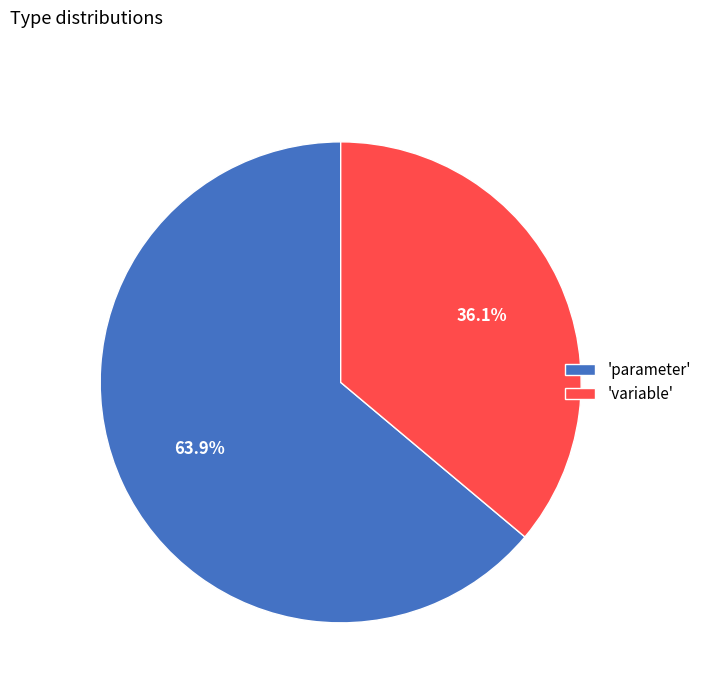

Rank the categories by value from highest to lowest.

'parameter', 'variable'